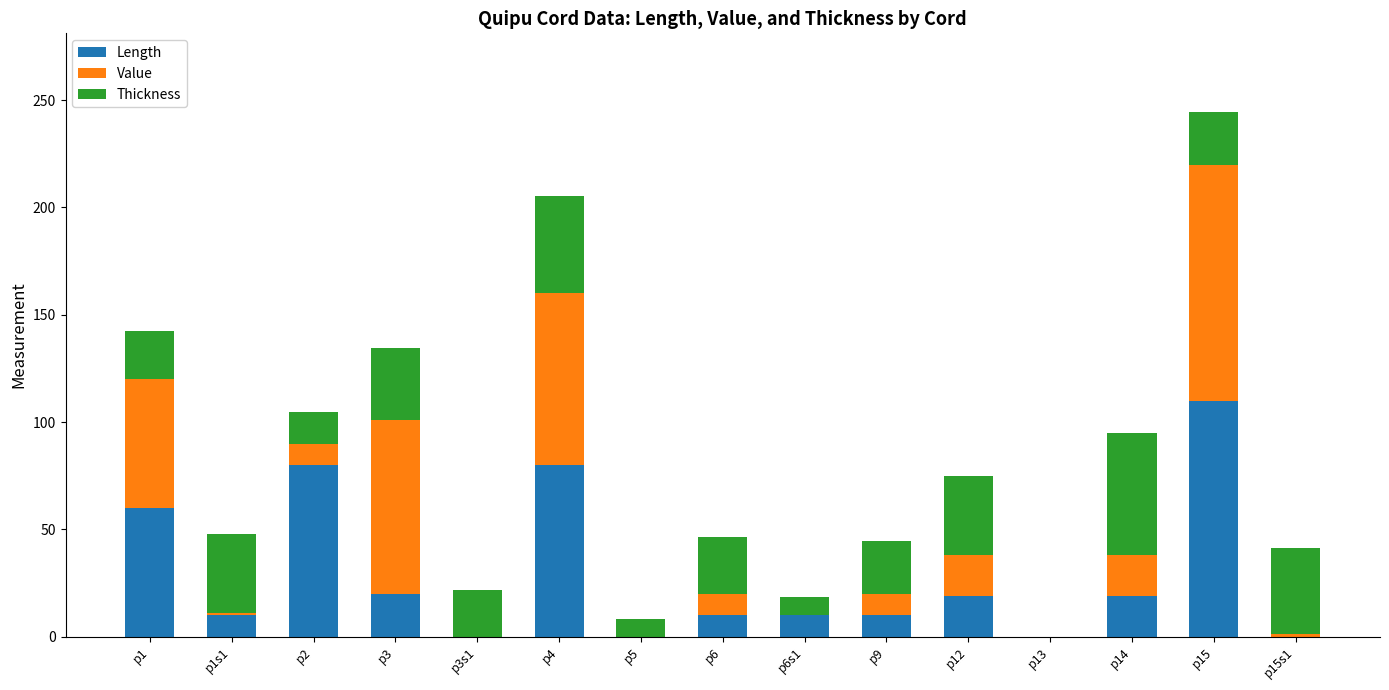

The Length series shows -37.5 at p13. True or false?

False